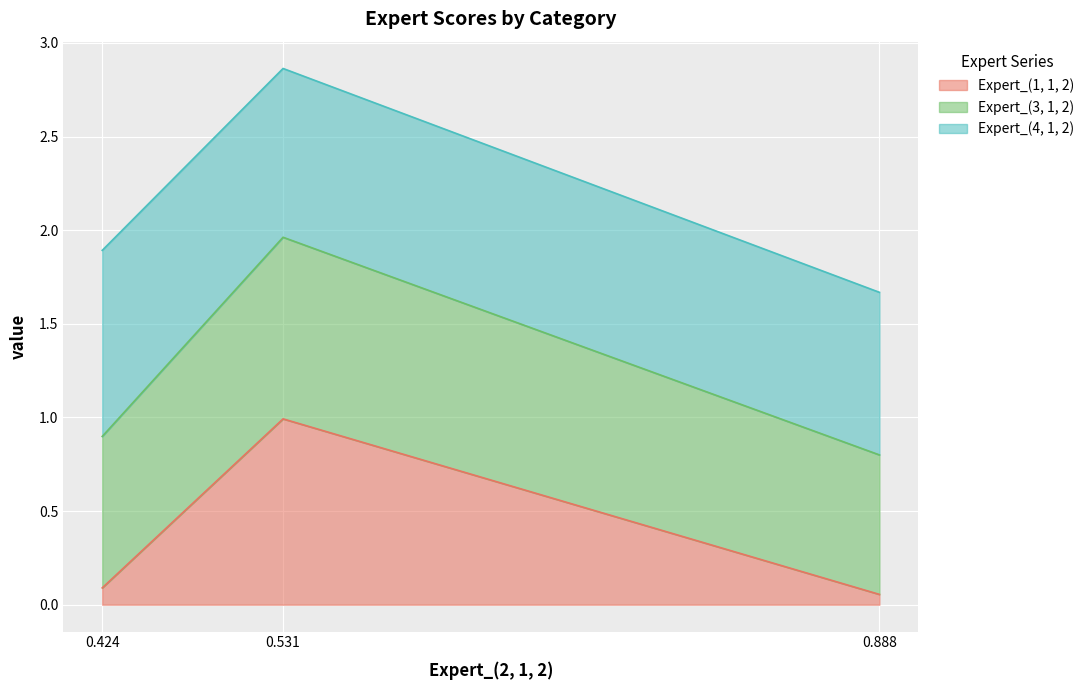

What is the total value across all series at 0.888?

1.7